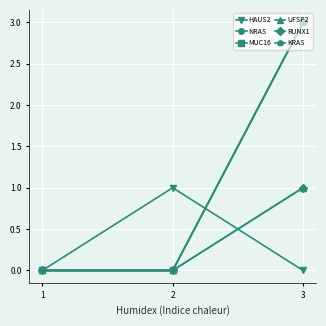

Which series has the widest spread of values?

NRAS